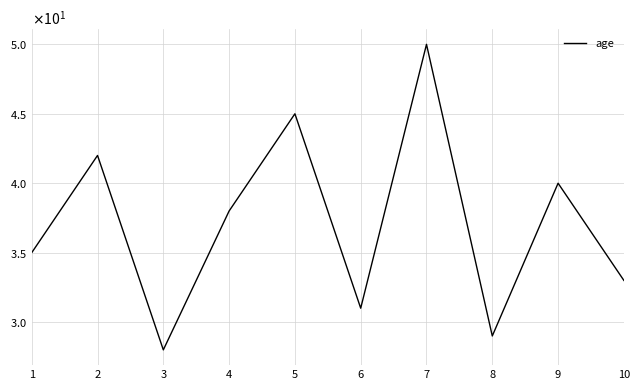

Is this an area chart (filled region under the line)?

No